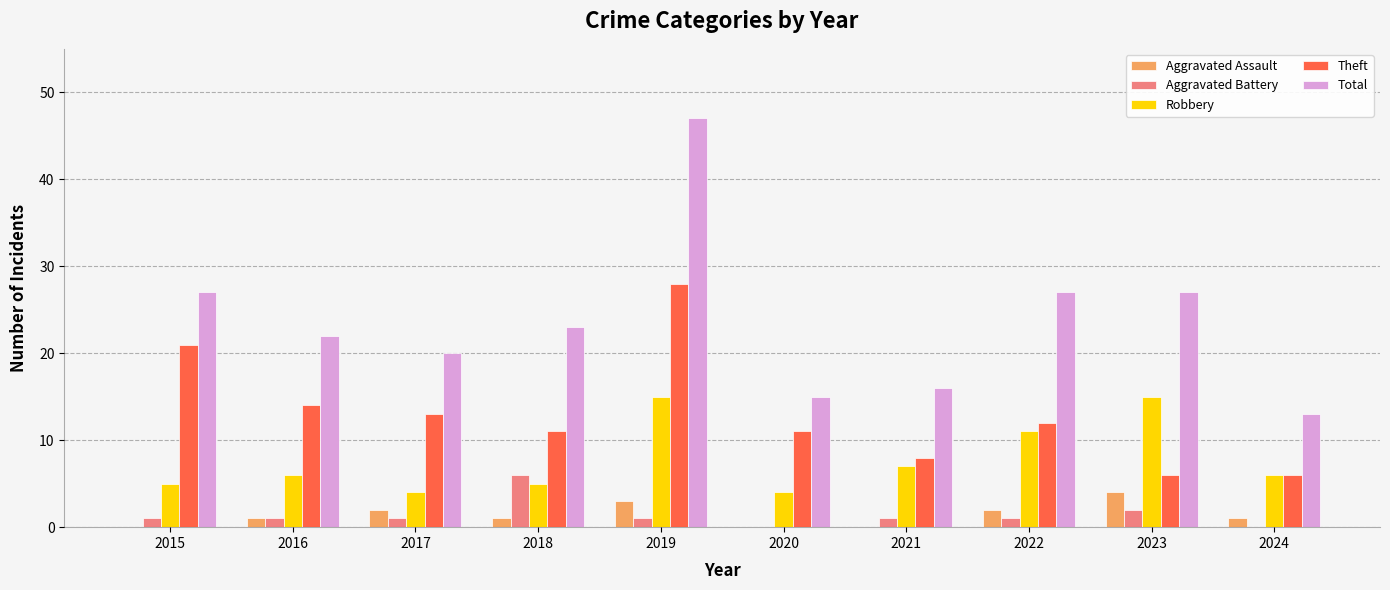

How many groups of bars are there?

10